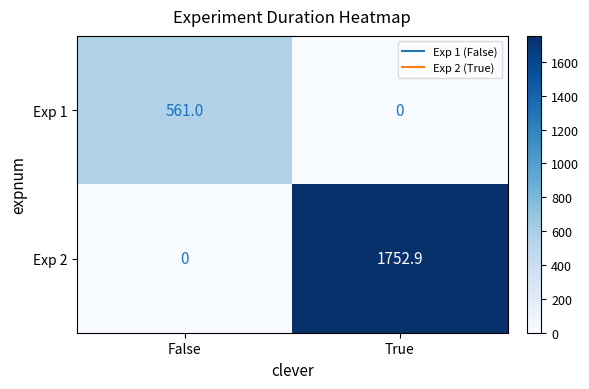

Where is Exp 2 nearest to the value 876?

False